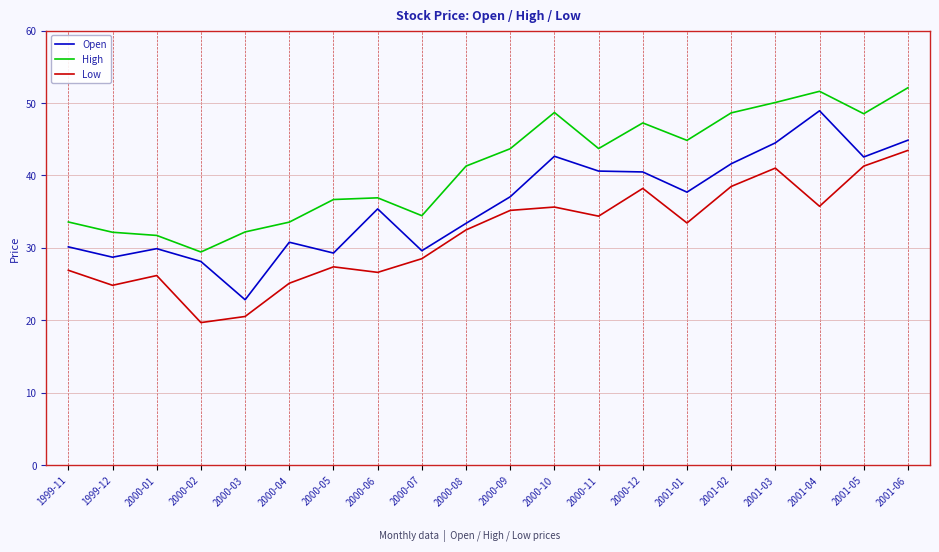

True or false: Low and Open cross at least once.

False